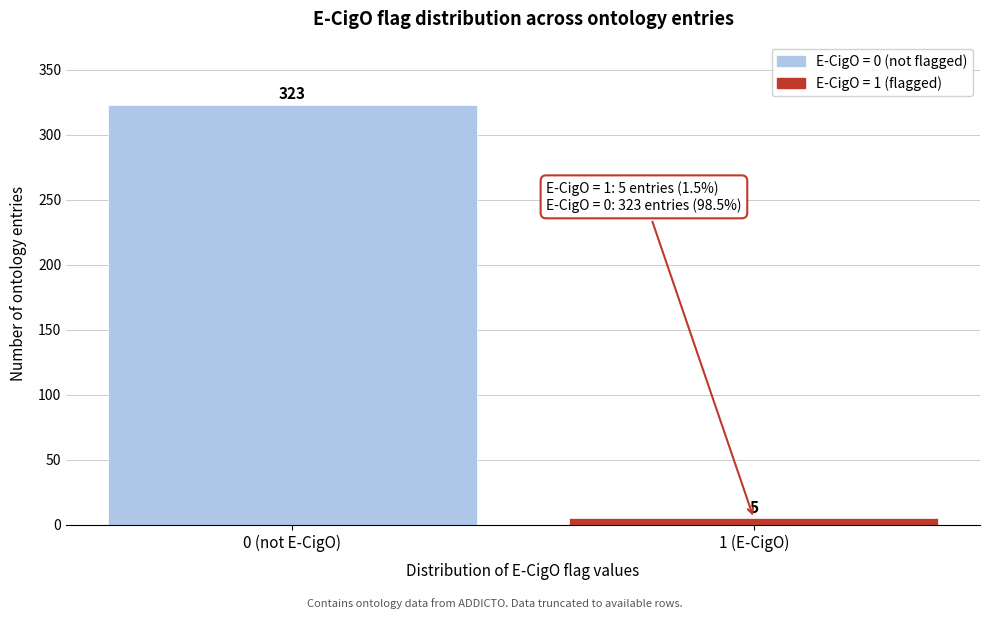

Reading left to right, transcribe all the data shown in this chart.

0 (not E-CigO)=323	1 (E-CigO)=5